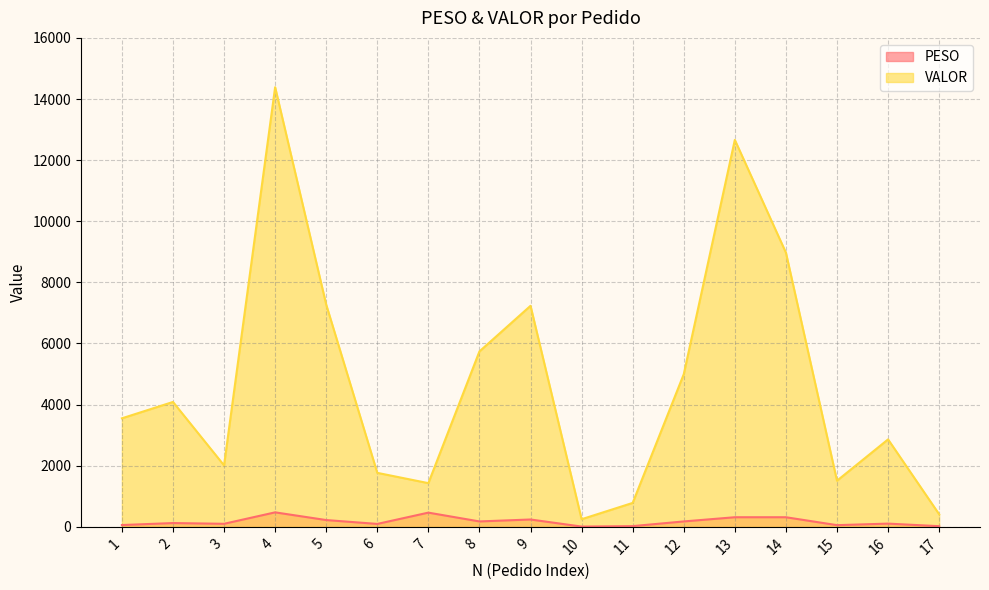

List the series in order of their overall mean, lowest first.

PESO, VALOR